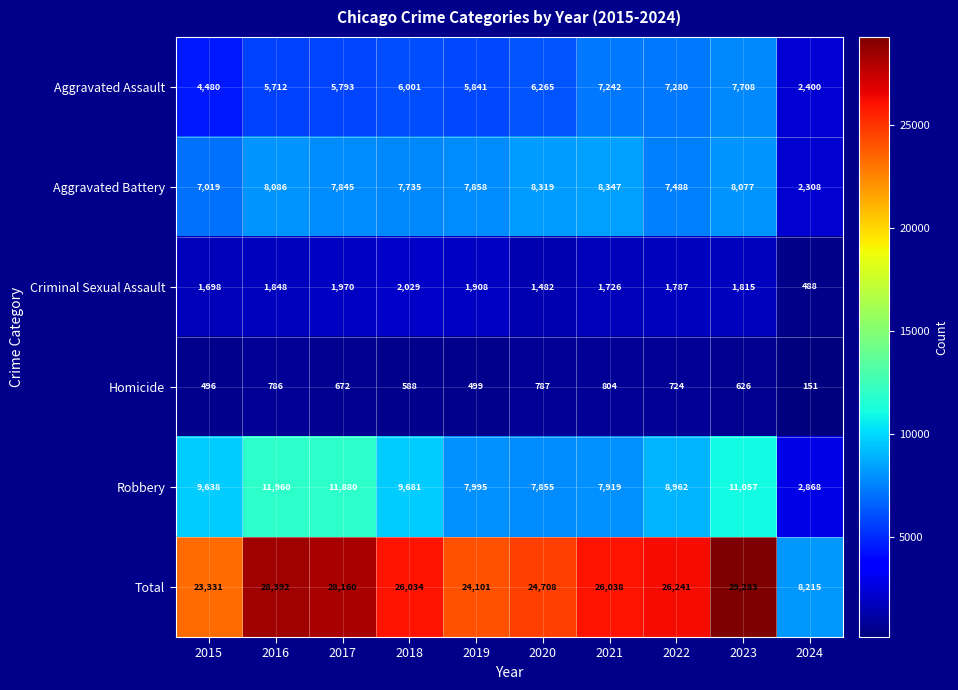

At which category does the chart reach its peak across all series?

2023